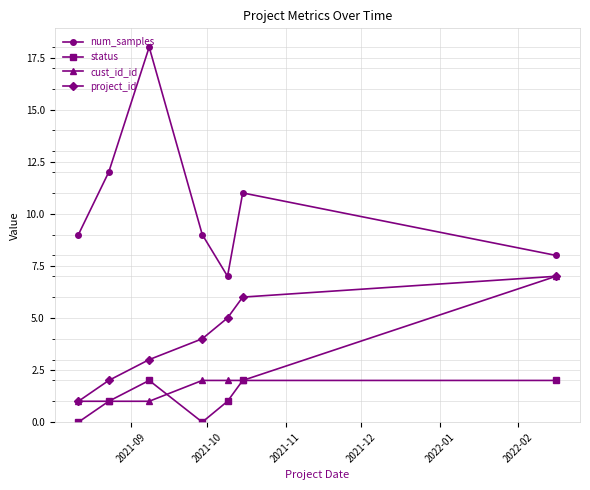

True or false: status has more than 0 points higher than both neighbors.

True